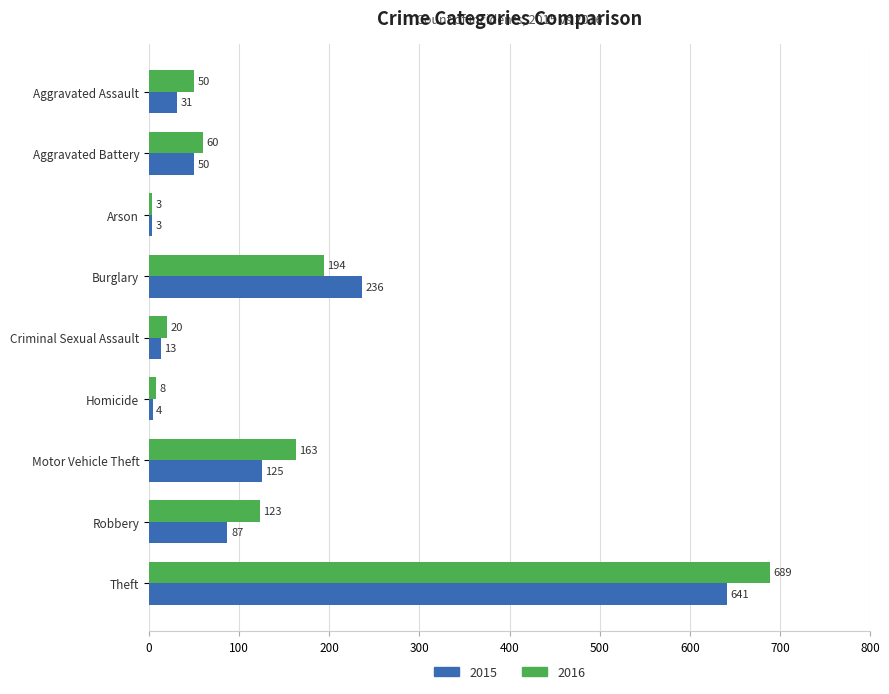

How many data points does each series have?

9